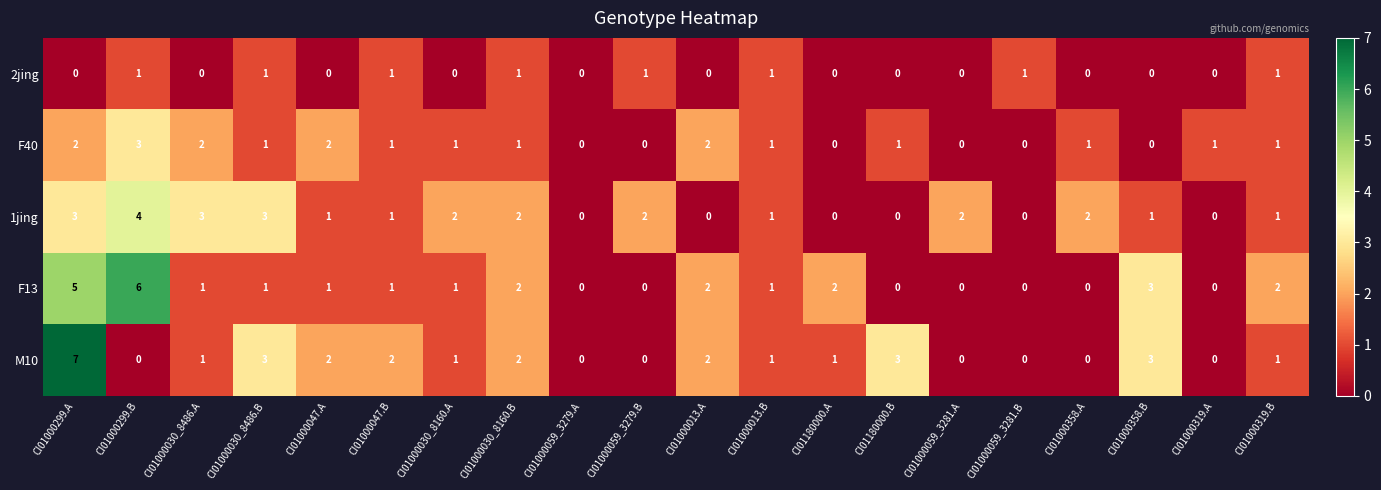

Rank the series by their maximum value, from highest to lowest.

M10, F13, 1jing, F40, 2jing